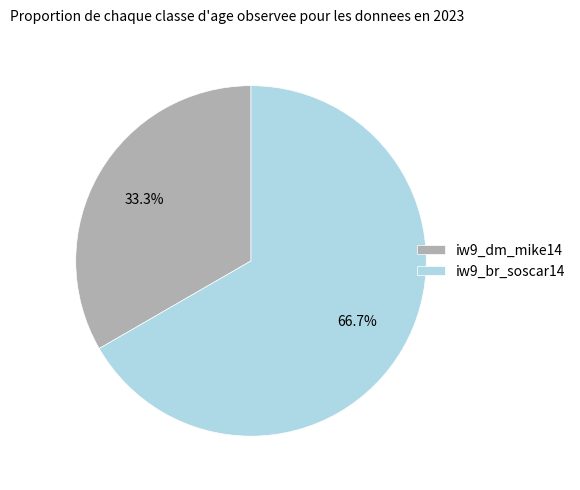

Rank the categories by value from highest to lowest.

iw9_br_soscar14, iw9_dm_mike14